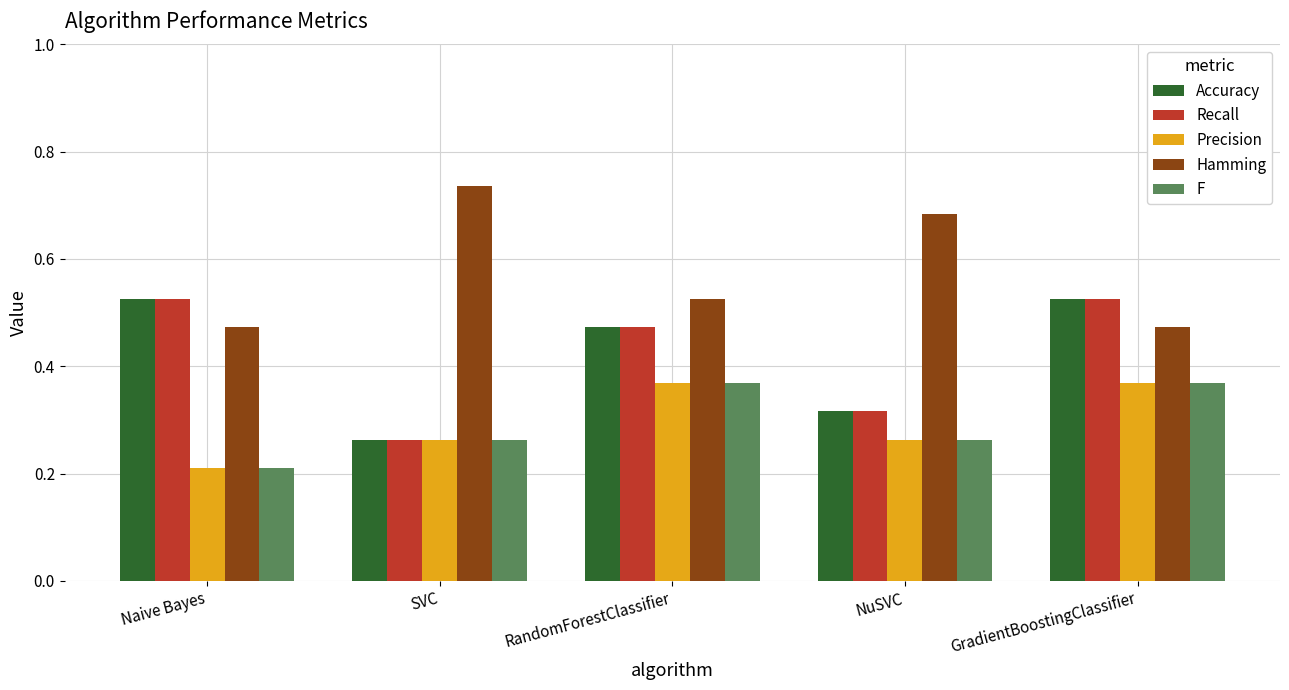

Is the value of Recall at RandomForestClassifier greater than the value of F at Naive Bayes?

Yes